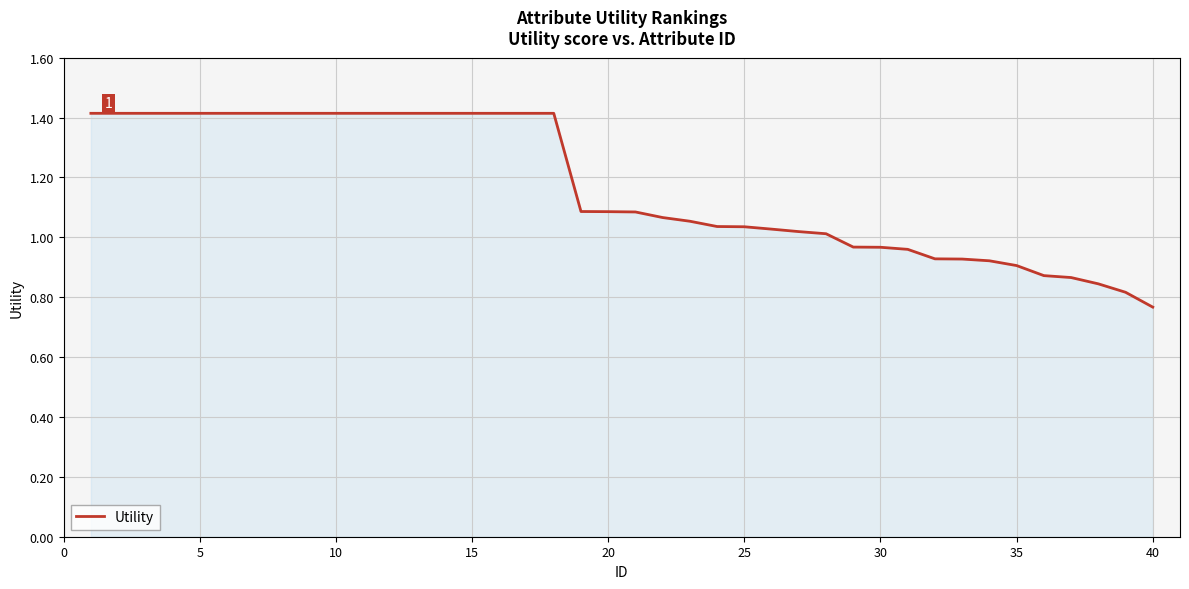

What is the maximum value shown in the chart?

1.4